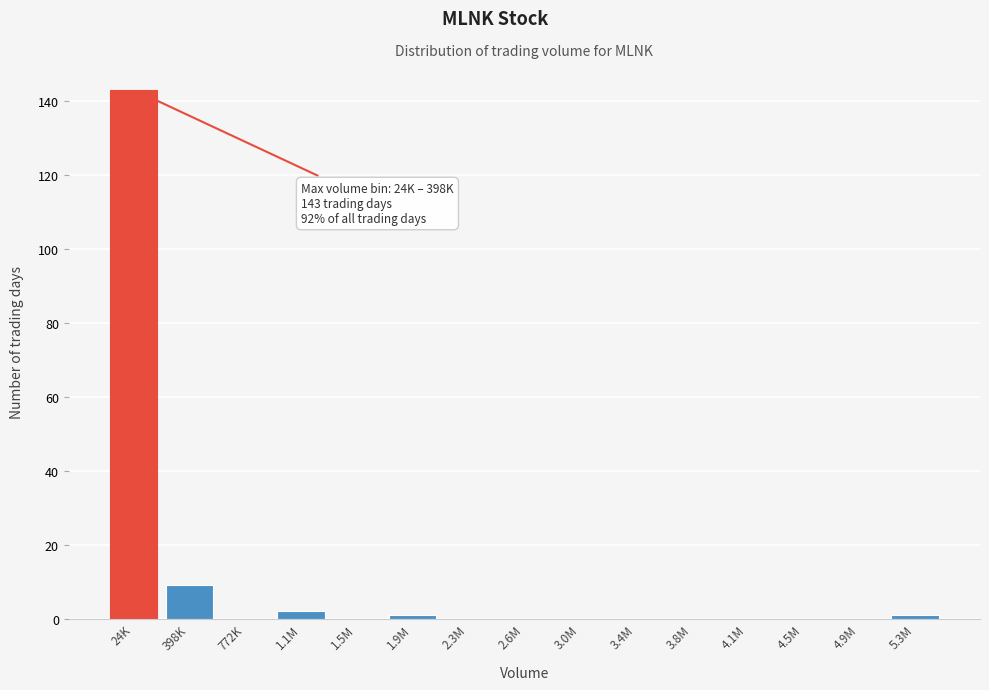

Reading left to right, extract all data points from this chart.

24K=143	398K=9	772K=0	1.1M=2	1.5M=0	1.9M=1	2.3M=0	2.6M=0	3.0M=0	3.4M=0	3.8M=0	4.1M=0	4.5M=0	4.9M=0	5.3M=1